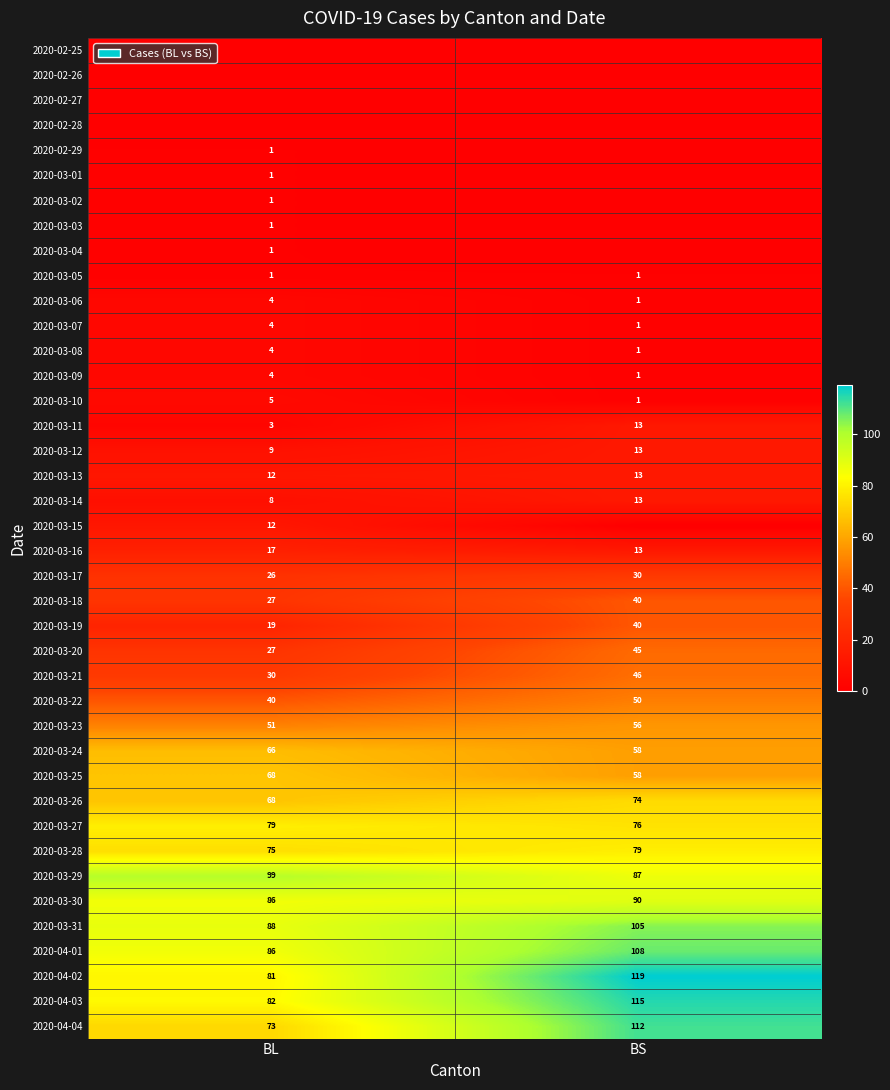

What is the highest value of the 2020-03-08 series?

4